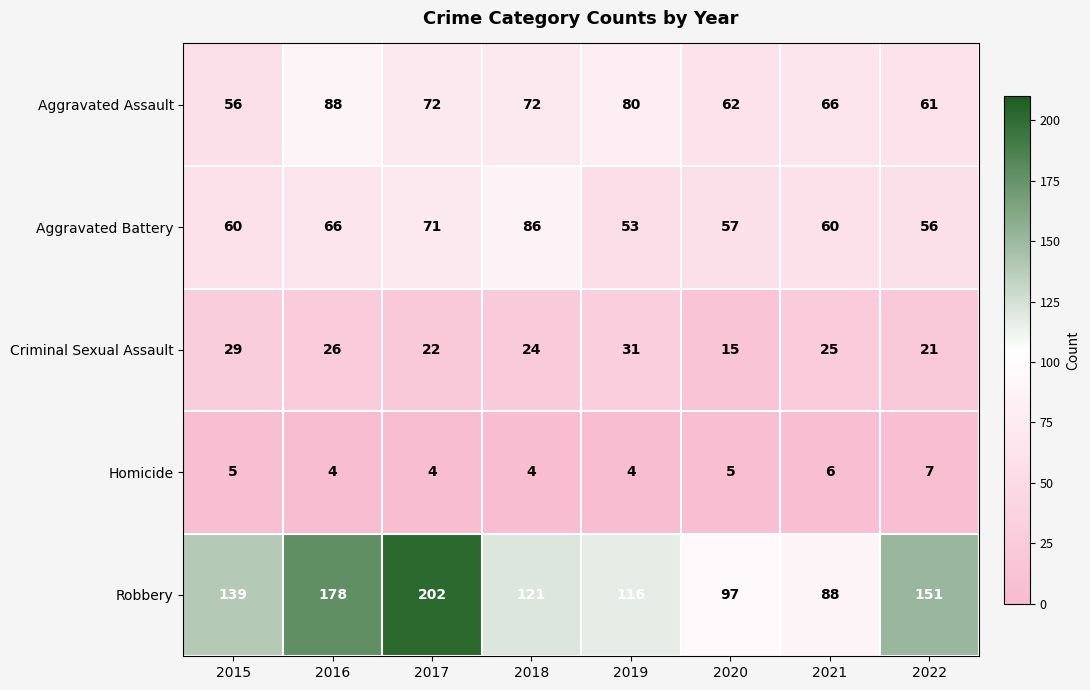

The value of Robbery at 2020 is 158. True or false?

False